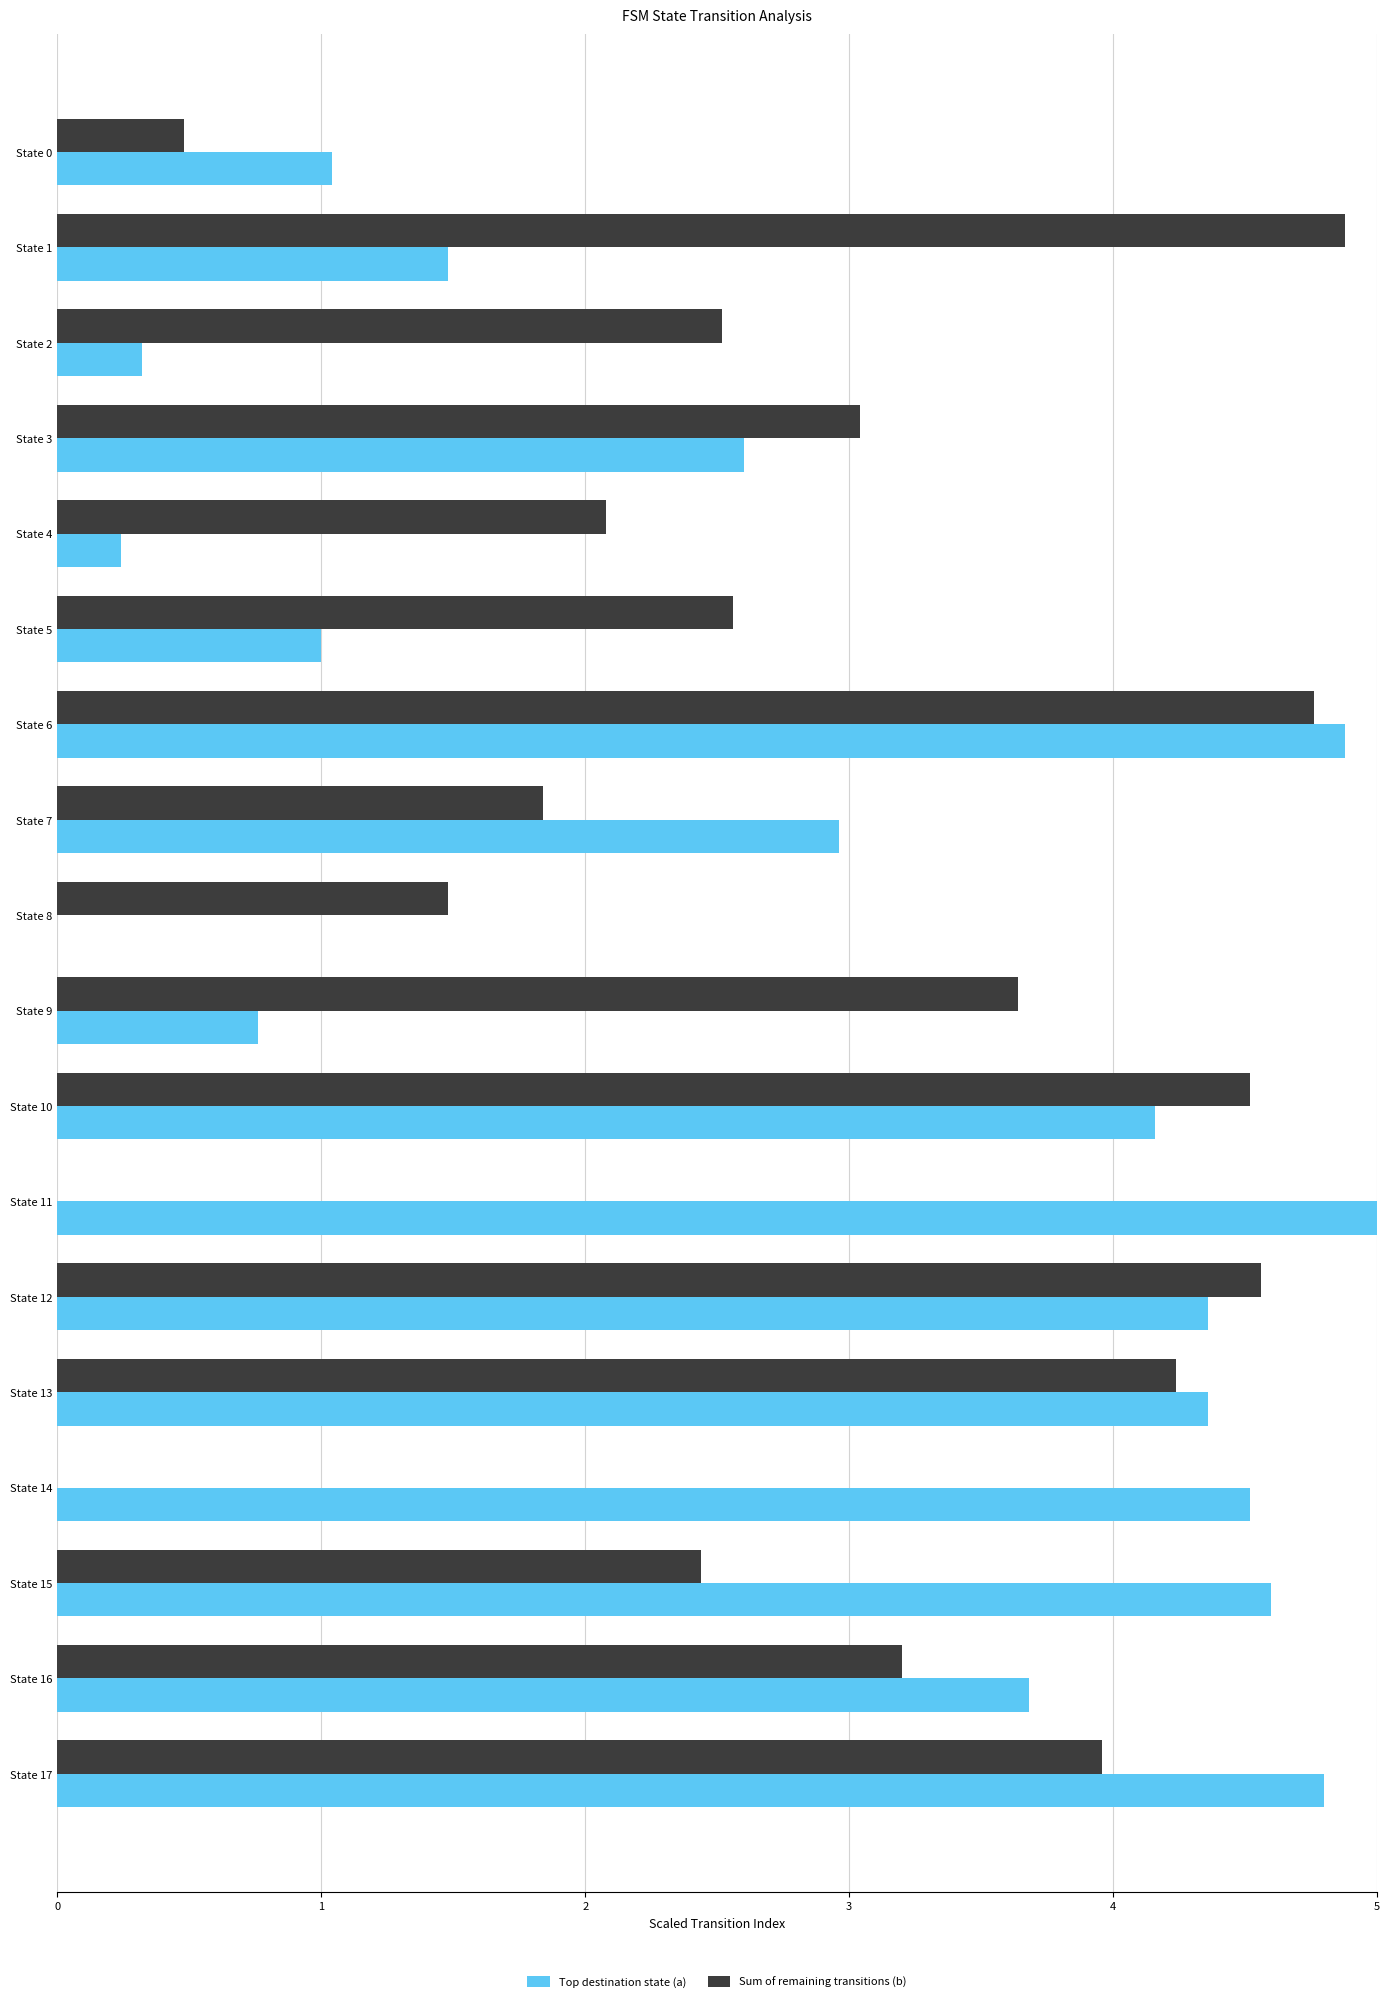

What are all the series names shown in the legend?

Top destination state (a), Sum of remaining transitions (b)